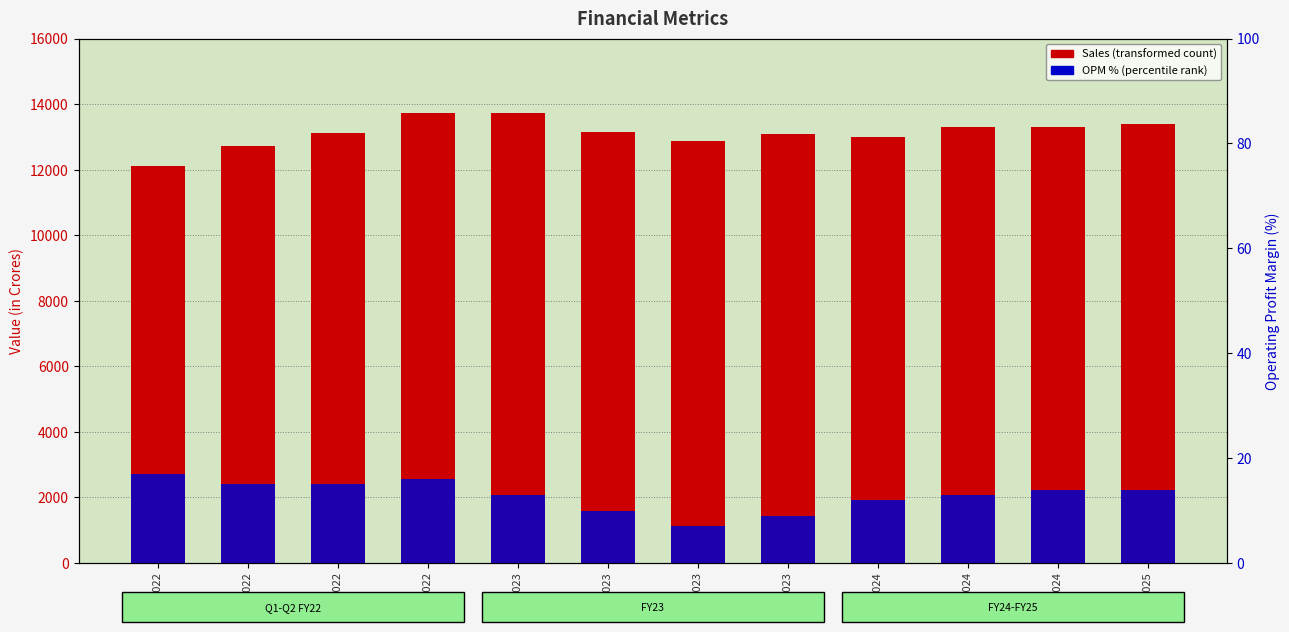

At Mar 2025, list the series in order from largest to smallest.

Sales, OPM (%)